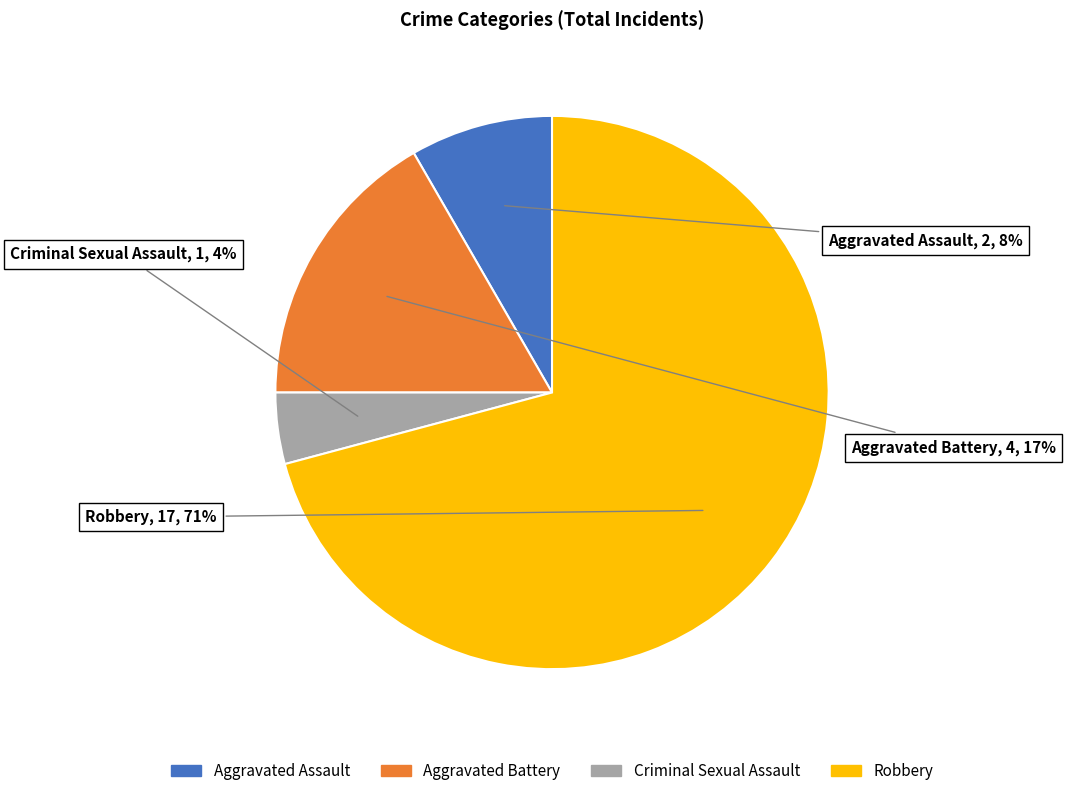

How many slices are in this pie chart?

4